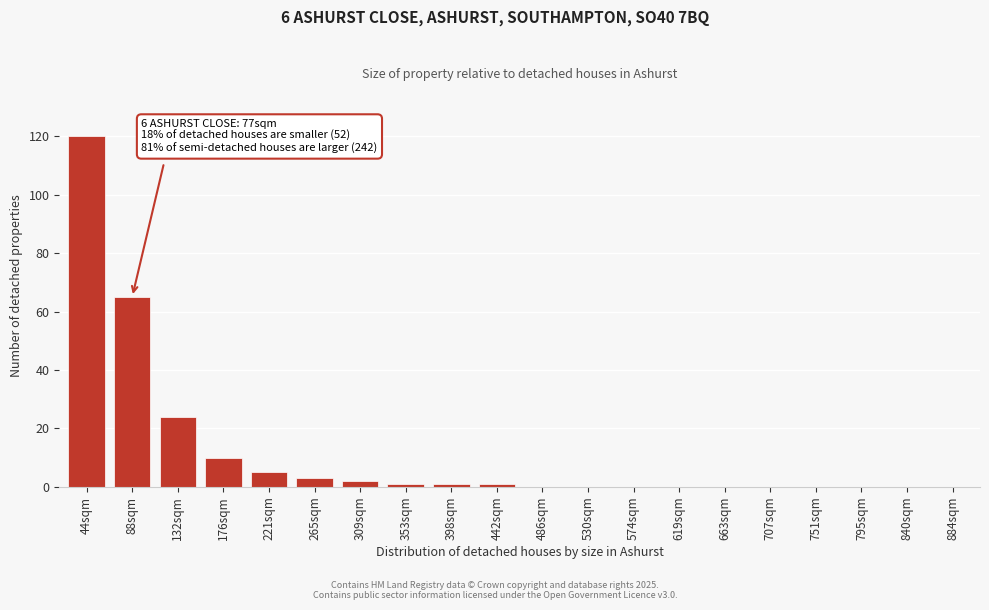

Reading left to right, list all the values displayed in this chart.

44sqm=120	88sqm=65	132sqm=24	176sqm=10	221sqm=5	265sqm=3	309sqm=2	353sqm=1	398sqm=1	442sqm=1	486sqm=0	530sqm=0	574sqm=0	619sqm=0	663sqm=0	707sqm=0	751sqm=0	795sqm=0	840sqm=0	884sqm=0